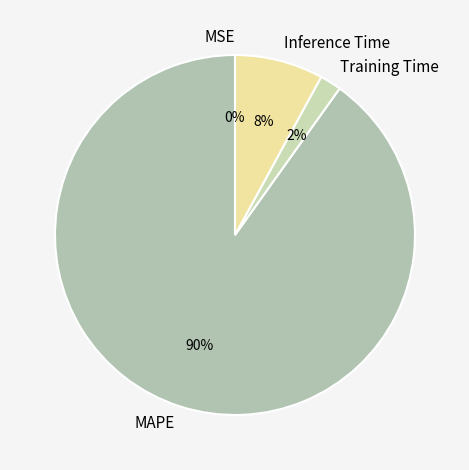

What percentage is the Inference Time slice, to the nearest percent?

8%